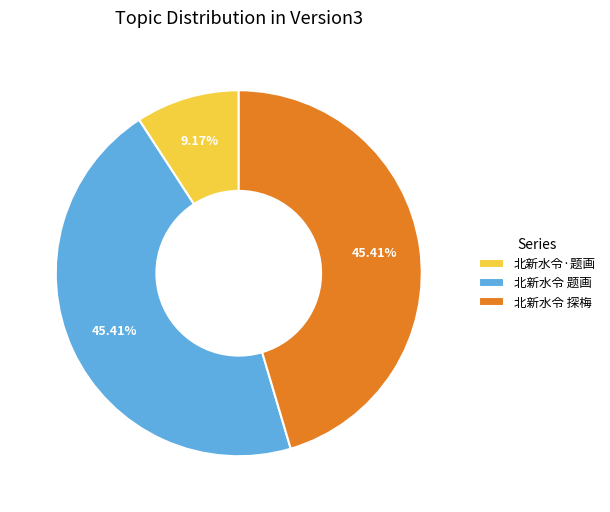

What is the smallest slice in the pie chart?

北新水令·题画